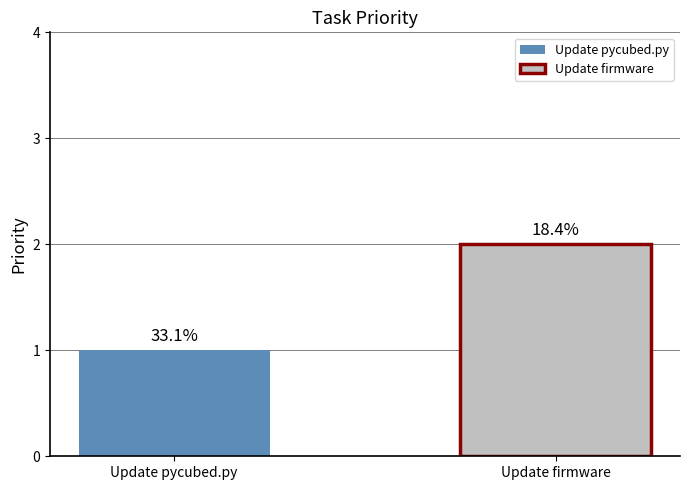

How many bars are there in total?

2